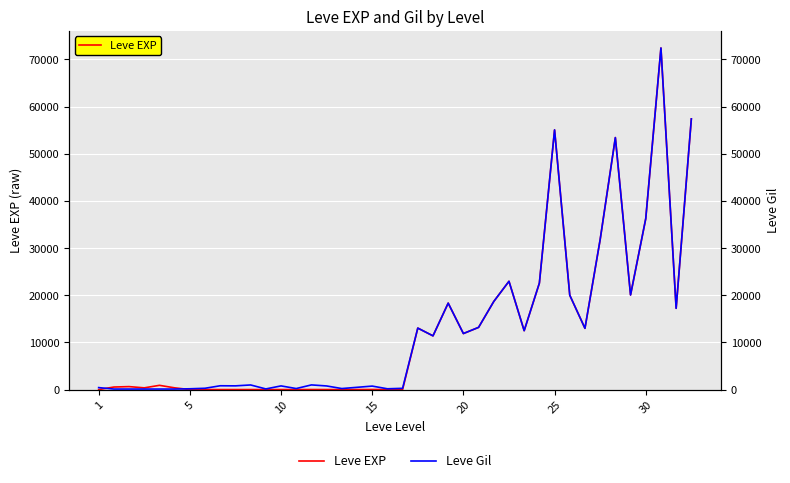

What is the total value across all series at 10?

742